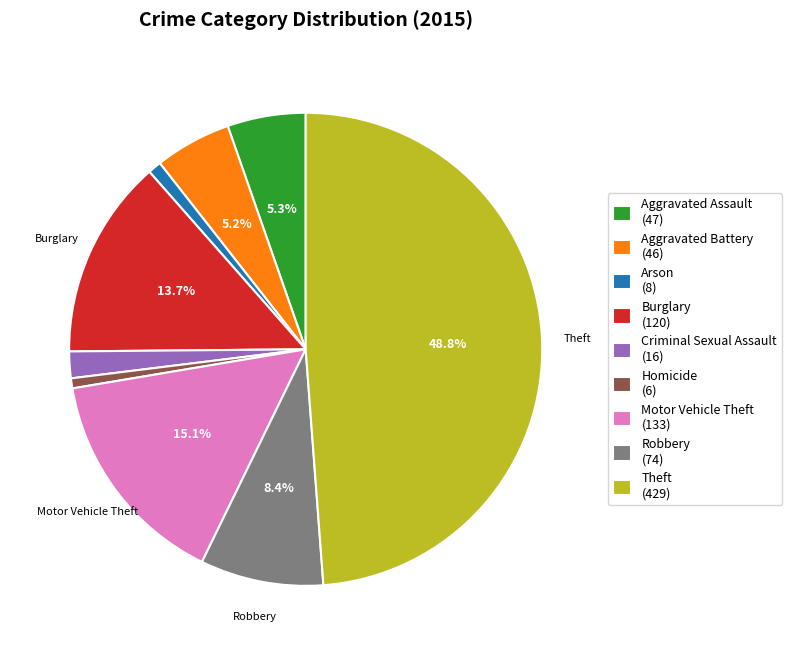

What is the ratio of the value at Aggravated Assault to the value at Aggravated Battery?

1.0